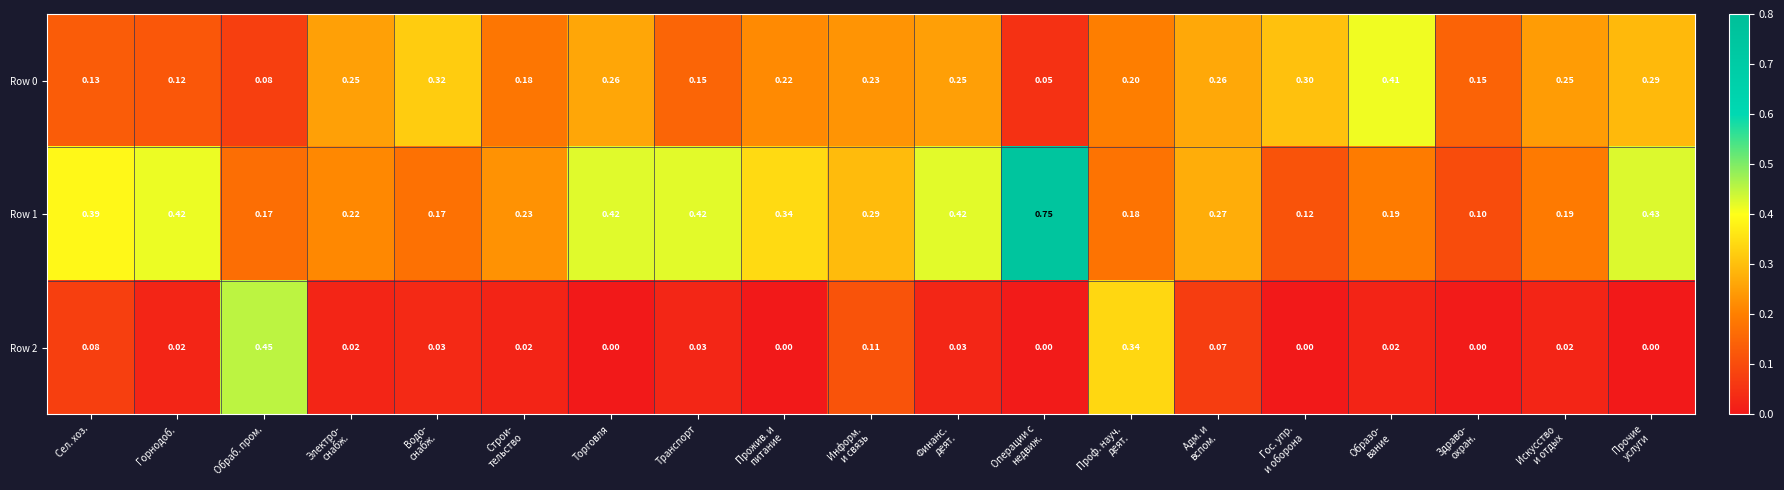

At how many categories does at least one series exceed 0?

19